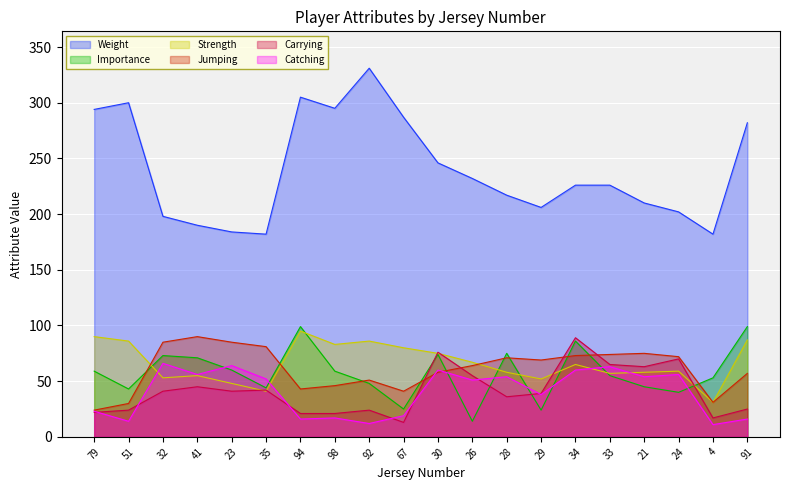

Where is the first local maximum for Importance?

32